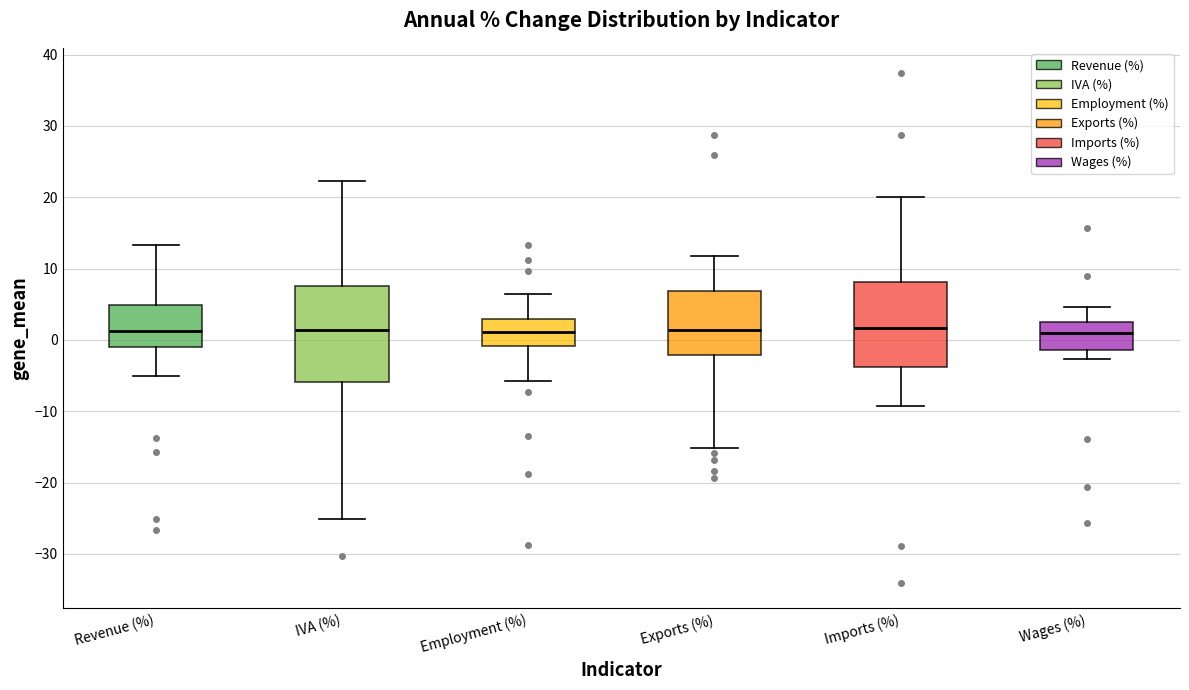

Which box is the tallest, from its lower edge to its upper edge?

IVA (%)